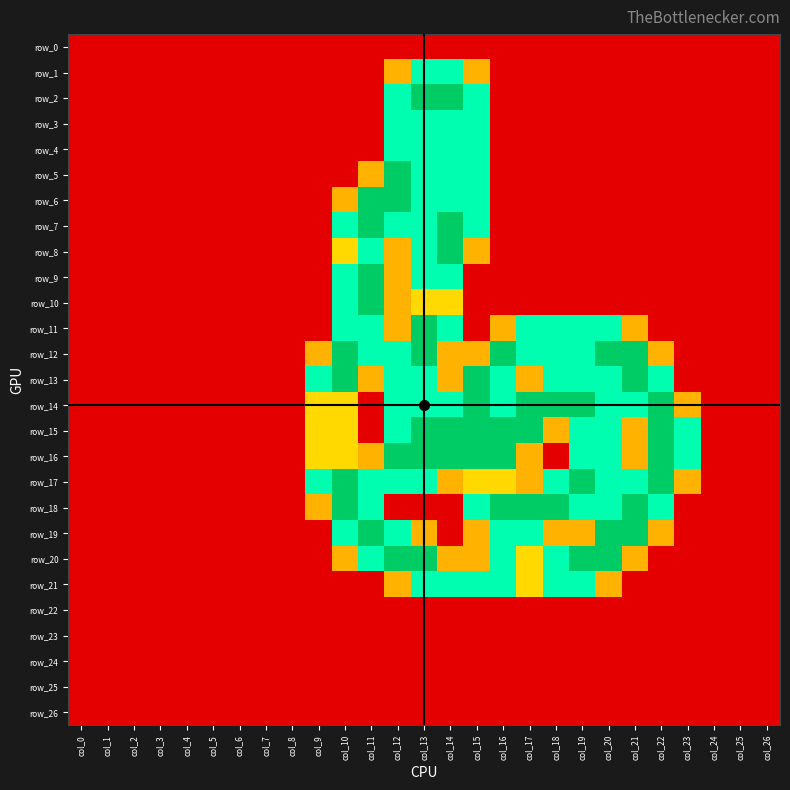

Reading right to left, list all the values displayed in this chart.

row_0: 0.0	0.0	0.0	0.0	0.0	0.0	0.0	0.0	0.0	0.0	0.0	0.0	0.0	0.0	0.0	0.0	0.0	0.0	0.0	0.0	0.0	0.0	0.0	0.0	0.0	0.0	0.0
row_1: 0.0	0.0	0.0	0.0	0.0	0.0	0.0	0.0	0.0	0.0	0.0	0.8	1.5	1.5	0.8	0.0	0.0	0.0	0.0	0.0	0.0	0.0	0.0	0.0	0.0	0.0	0.0
row_2: 0.0	0.0	0.0	0.0	0.0	0.0	0.0	0.0	0.0	0.0	0.0	1.5	2.0	2.0	1.5	0.0	0.0	0.0	0.0	0.0	0.0	0.0	0.0	0.0	0.0	0.0	0.0
row_3: 0.0	0.0	0.0	0.0	0.0	0.0	0.0	0.0	0.0	0.0	0.0	1.5	1.5	1.5	1.5	0.0	0.0	0.0	0.0	0.0	0.0	0.0	0.0	0.0	0.0	0.0	0.0
row_4: 0.0	0.0	0.0	0.0	0.0	0.0	0.0	0.0	0.0	0.0	0.0	1.5	1.5	1.5	1.5	0.0	0.0	0.0	0.0	0.0	0.0	0.0	0.0	0.0	0.0	0.0	0.0
row_5: 0.0	0.0	0.0	0.0	0.0	0.0	0.0	0.0	0.0	0.0	0.0	1.5	1.5	1.5	2.0	0.8	0.0	0.0	0.0	0.0	0.0	0.0	0.0	0.0	0.0	0.0	0.0
row_6: 0.0	0.0	0.0	0.0	0.0	0.0	0.0	0.0	0.0	0.0	0.0	1.5	1.5	1.5	2.0	2.0	0.8	0.0	0.0	0.0	0.0	0.0	0.0	0.0	0.0	0.0	0.0
row_7: 0.0	0.0	0.0	0.0	0.0	0.0	0.0	0.0	0.0	0.0	0.0	1.5	2.0	1.5	1.5	2.0	1.5	0.0	0.0	0.0	0.0	0.0	0.0	0.0	0.0	0.0	0.0
row_8: 0.0	0.0	0.0	0.0	0.0	0.0	0.0	0.0	0.0	0.0	0.0	0.8	2.0	1.5	0.8	1.5	1.0	0.0	0.0	0.0	0.0	0.0	0.0	0.0	0.0	0.0	0.0
row_9: 0.0	0.0	0.0	0.0	0.0	0.0	0.0	0.0	0.0	0.0	0.0	0.0	1.5	1.5	0.8	2.0	1.5	0.0	0.0	0.0	0.0	0.0	0.0	0.0	0.0	0.0	0.0
row_10: 0.0	0.0	0.0	0.0	0.0	0.0	0.0	0.0	0.0	0.0	0.0	0.0	1.0	1.0	0.8	2.0	1.5	0.0	0.0	0.0	0.0	0.0	0.0	0.0	0.0	0.0	0.0
row_11: 0.0	0.0	0.0	0.0	0.0	0.8	1.5	1.5	1.5	1.5	0.8	0.0	1.5	2.0	0.8	1.5	1.5	0.0	0.0	0.0	0.0	0.0	0.0	0.0	0.0	0.0	0.0
row_12: 0.0	0.0	0.0	0.0	0.8	2.0	2.0	1.5	1.5	1.5	2.0	0.8	0.8	2.0	1.5	1.5	2.0	0.8	0.0	0.0	0.0	0.0	0.0	0.0	0.0	0.0	0.0
row_13: 0.0	0.0	0.0	0.0	1.5	2.0	1.5	1.5	1.5	0.8	1.5	2.0	0.8	1.5	1.5	0.8	2.0	1.5	0.0	0.0	0.0	0.0	0.0	0.0	0.0	0.0	0.0
row_14: 0.0	0.0	0.0	0.8	2.0	1.5	1.5	2.0	2.0	2.0	1.5	2.0	1.5	1.5	1.5	0.0	1.0	1.0	0.0	0.0	0.0	0.0	0.0	0.0	0.0	0.0	0.0
row_15: 0.0	0.0	0.0	1.5	2.0	0.8	1.5	1.5	0.8	2.0	2.0	2.0	2.0	2.0	1.5	0.0	1.0	1.0	0.0	0.0	0.0	0.0	0.0	0.0	0.0	0.0	0.0
row_16: 0.0	0.0	0.0	1.5	2.0	0.8	1.5	1.5	0.0	0.8	2.0	2.0	2.0	2.0	2.0	0.8	1.0	1.0	0.0	0.0	0.0	0.0	0.0	0.0	0.0	0.0	0.0
row_17: 0.0	0.0	0.0	0.8	2.0	1.5	1.5	2.0	1.5	0.8	1.0	1.0	0.8	1.5	1.5	1.5	2.0	1.5	0.0	0.0	0.0	0.0	0.0	0.0	0.0	0.0	0.0
row_18: 0.0	0.0	0.0	0.0	1.5	2.0	1.5	1.5	2.0	2.0	2.0	1.5	0.0	0.0	0.0	1.5	2.0	0.8	0.0	0.0	0.0	0.0	0.0	0.0	0.0	0.0	0.0
row_19: 0.0	0.0	0.0	0.0	0.8	2.0	2.0	0.8	0.8	1.5	1.5	0.8	0.0	0.8	1.5	2.0	1.5	0.0	0.0	0.0	0.0	0.0	0.0	0.0	0.0	0.0	0.0
row_20: 0.0	0.0	0.0	0.0	0.0	0.8	2.0	2.0	1.5	1.0	1.5	0.8	0.8	2.0	2.0	1.5	0.8	0.0	0.0	0.0	0.0	0.0	0.0	0.0	0.0	0.0	0.0
row_21: 0.0	0.0	0.0	0.0	0.0	0.0	0.8	1.5	1.5	1.0	1.5	1.5	1.5	1.5	0.8	0.0	0.0	0.0	0.0	0.0	0.0	0.0	0.0	0.0	0.0	0.0	0.0
row_22: 0.0	0.0	0.0	0.0	0.0	0.0	0.0	0.0	0.0	0.0	0.0	0.0	0.0	0.0	0.0	0.0	0.0	0.0	0.0	0.0	0.0	0.0	0.0	0.0	0.0	0.0	0.0
row_23: 0.0	0.0	0.0	0.0	0.0	0.0	0.0	0.0	0.0	0.0	0.0	0.0	0.0	0.0	0.0	0.0	0.0	0.0	0.0	0.0	0.0	0.0	0.0	0.0	0.0	0.0	0.0
row_24: 0.0	0.0	0.0	0.0	0.0	0.0	0.0	0.0	0.0	0.0	0.0	0.0	0.0	0.0	0.0	0.0	0.0	0.0	0.0	0.0	0.0	0.0	0.0	0.0	0.0	0.0	0.0
row_25: 0.0	0.0	0.0	0.0	0.0	0.0	0.0	0.0	0.0	0.0	0.0	0.0	0.0	0.0	0.0	0.0	0.0	0.0	0.0	0.0	0.0	0.0	0.0	0.0	0.0	0.0	0.0
row_26: 0.0	0.0	0.0	0.0	0.0	0.0	0.0	0.0	0.0	0.0	0.0	0.0	0.0	0.0	0.0	0.0	0.0	0.0	0.0	0.0	0.0	0.0	0.0	0.0	0.0	0.0	0.0